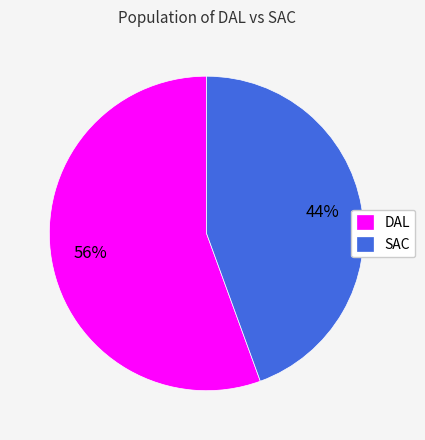

Count the number of slices in the pie.

2